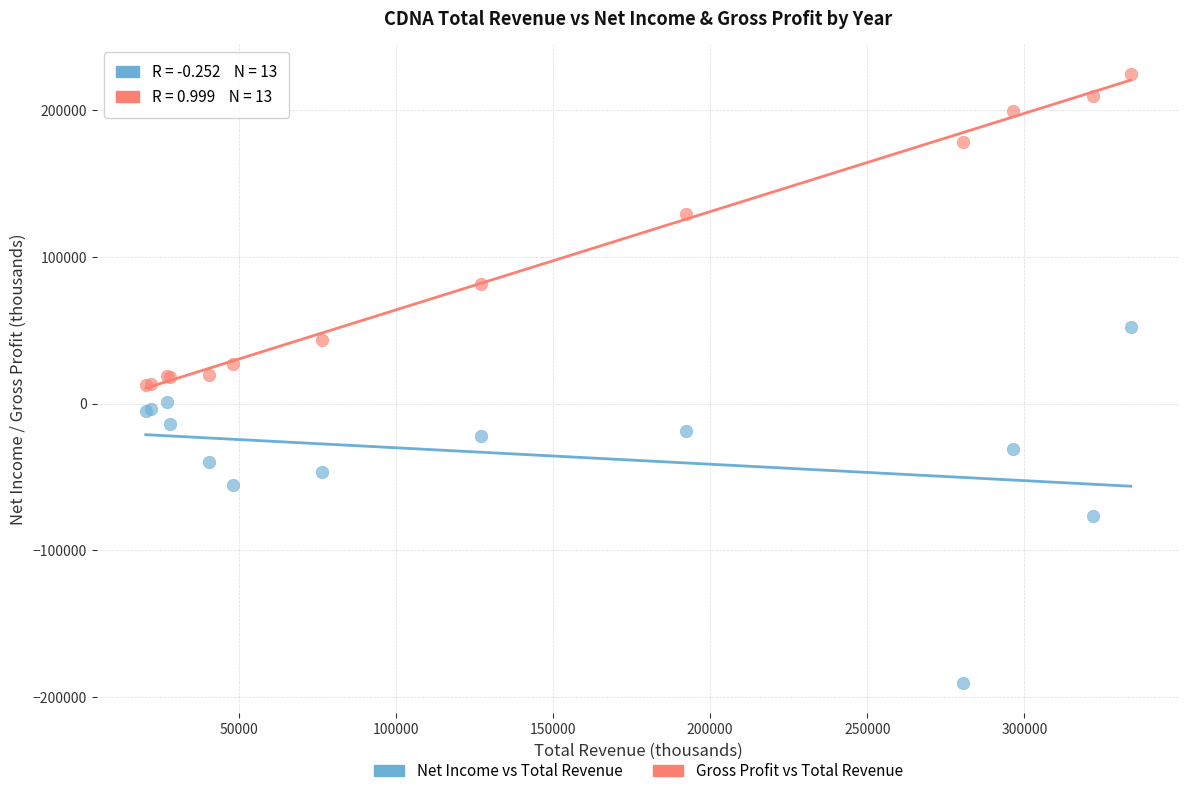

Which series reaches the minimum Y coordinate?

Net Income vs Total Revenue